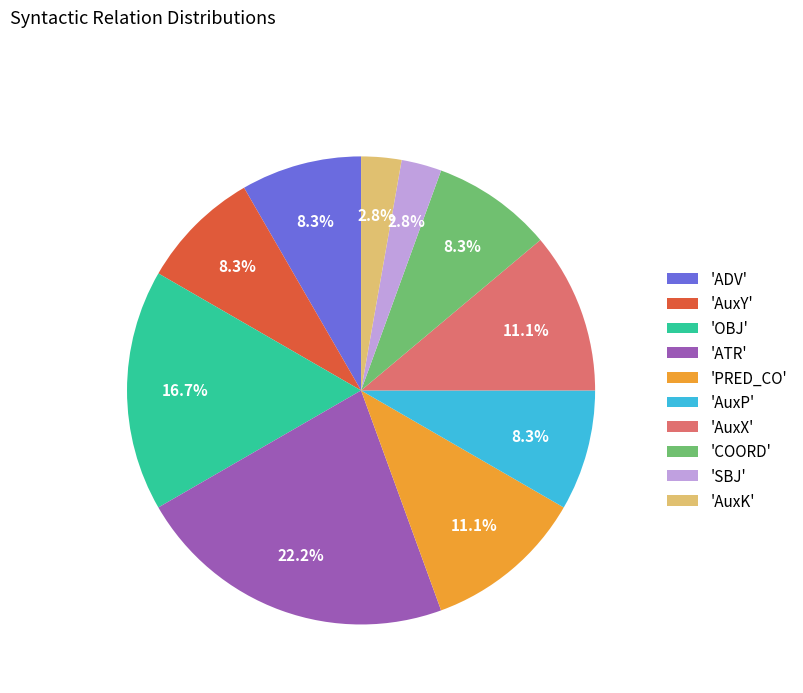

How many segments does this pie chart have?

10